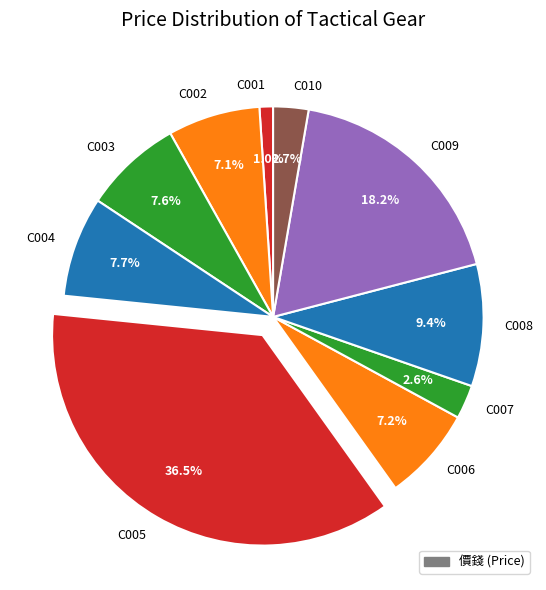

What percentage is NOT represented by C006?

92.8%